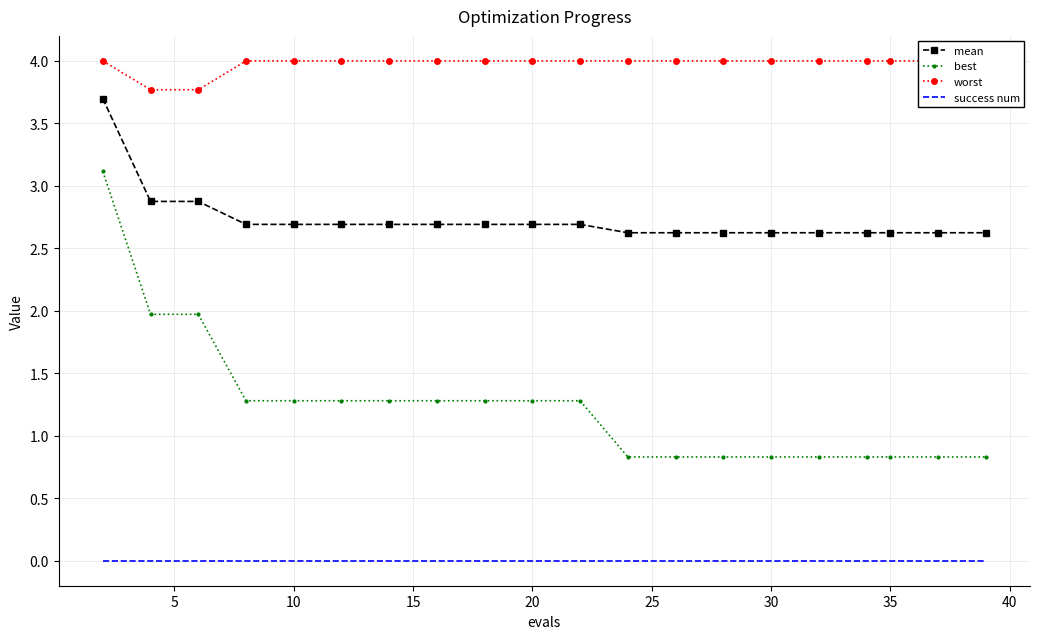

True or false: success num and best cross at least once.

False